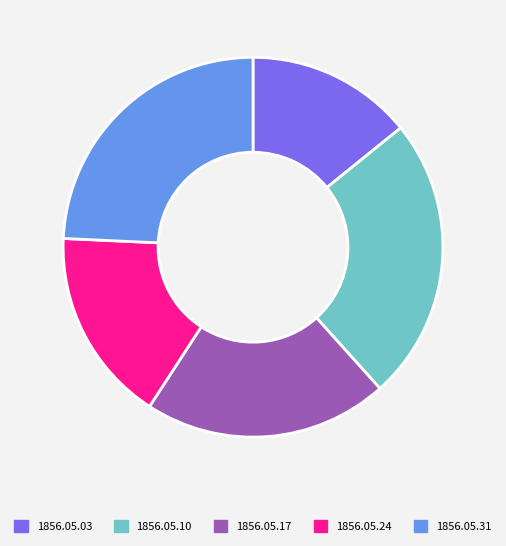

Is there any slice that represents more than half of the pie?

No